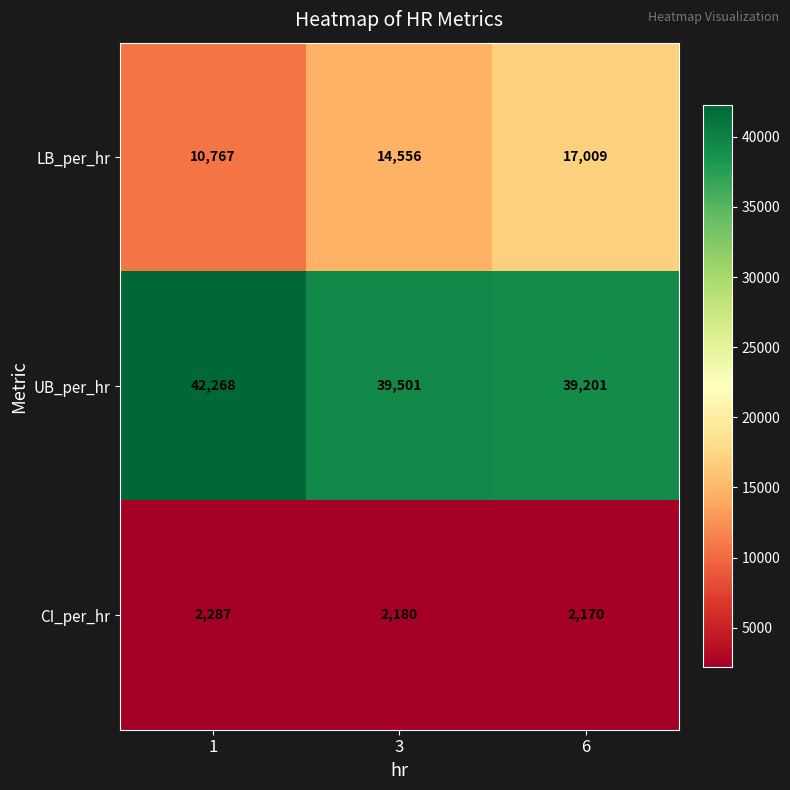

What is the maximum value for LB_per_hr?

17009